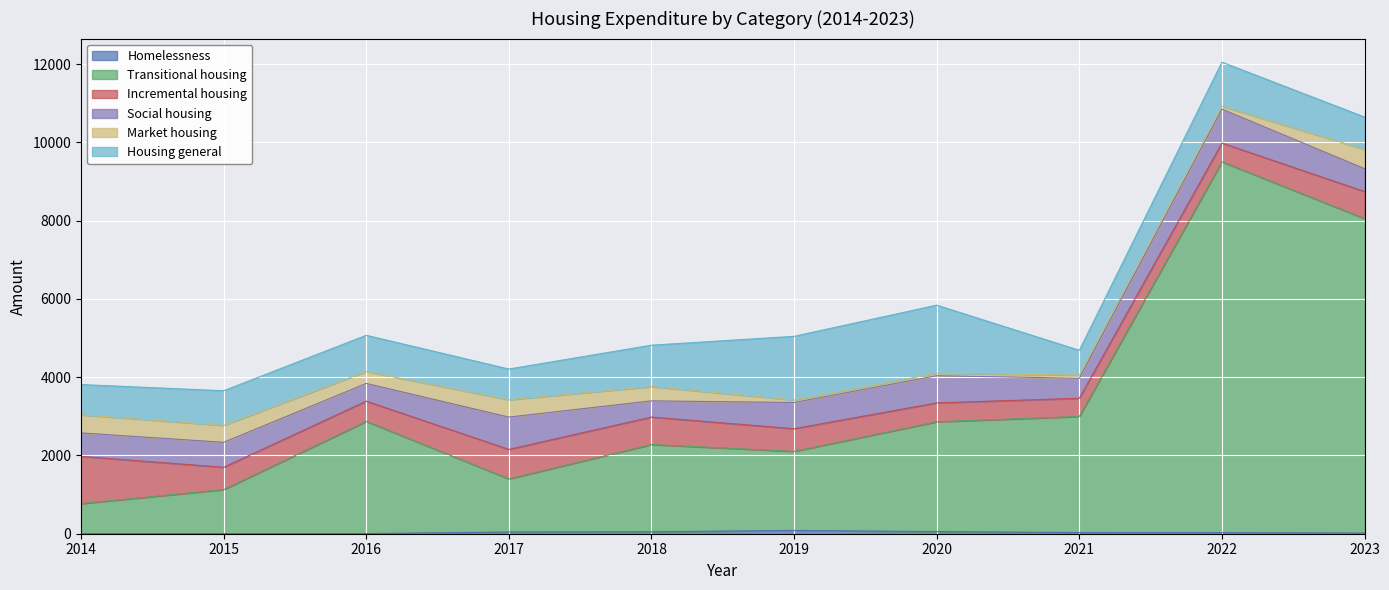

Between 2018 and 2019, which is larger?

2019